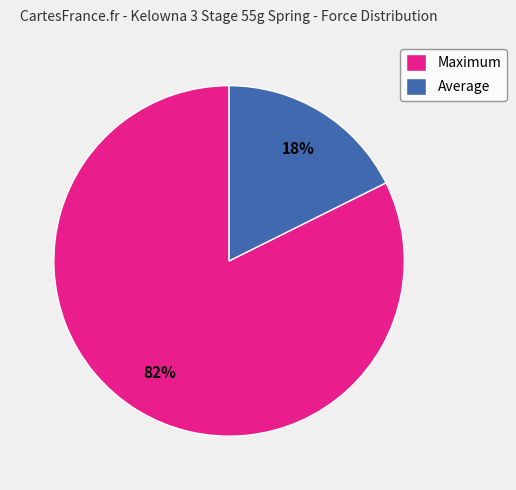

To the nearest percent, what is the combined percentage of Maximum and Average?

100%